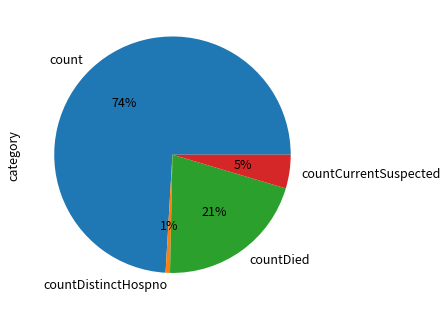

Count the number of slices in the pie.

4